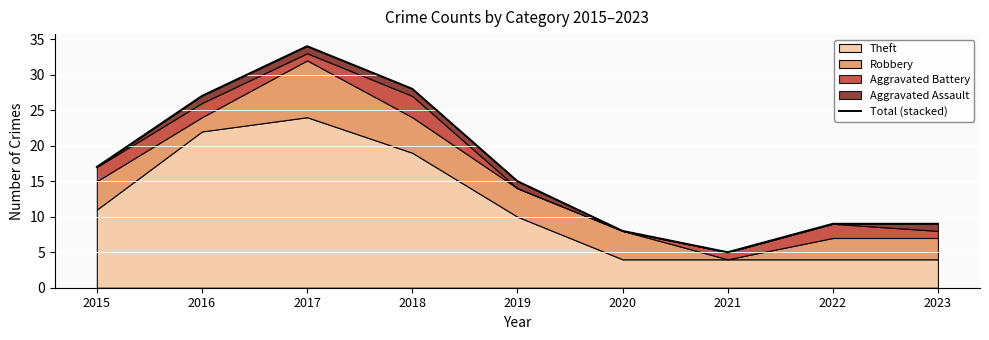

Where does the data first go above 15?

2015